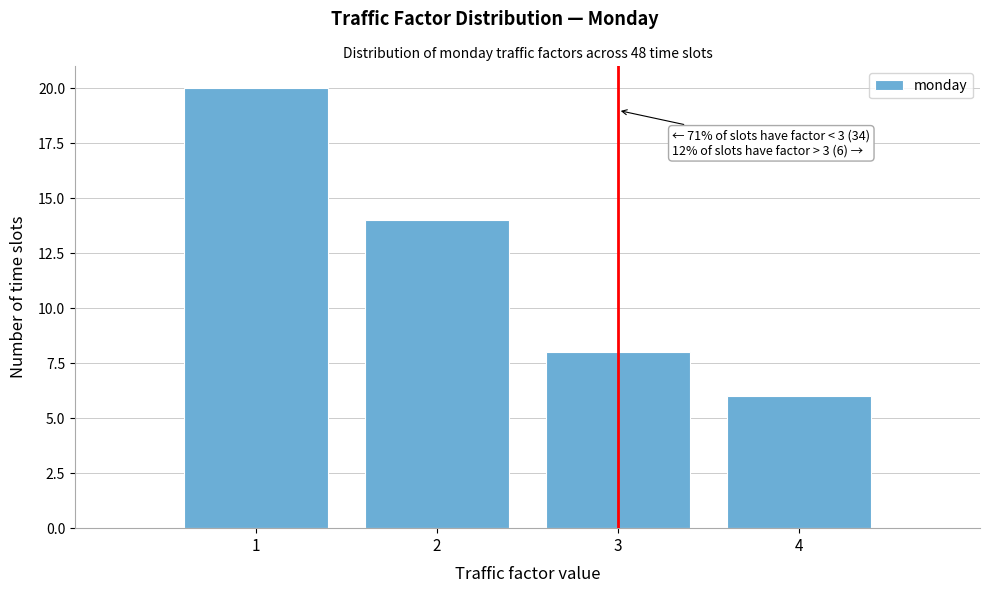

Which range on the x-axis has the tallest bar?

0.5 to 1.5